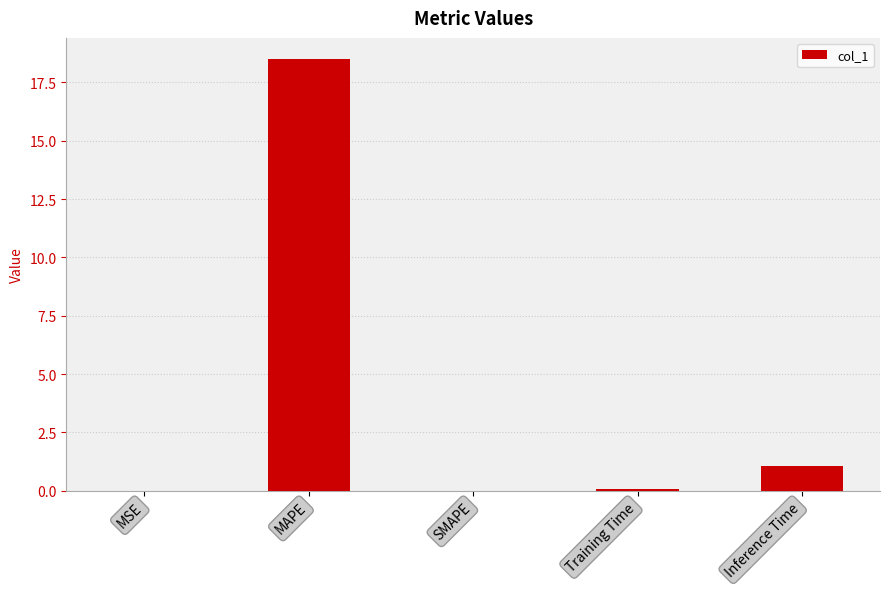

Where is the data nearest to the value 9?

Inference Time